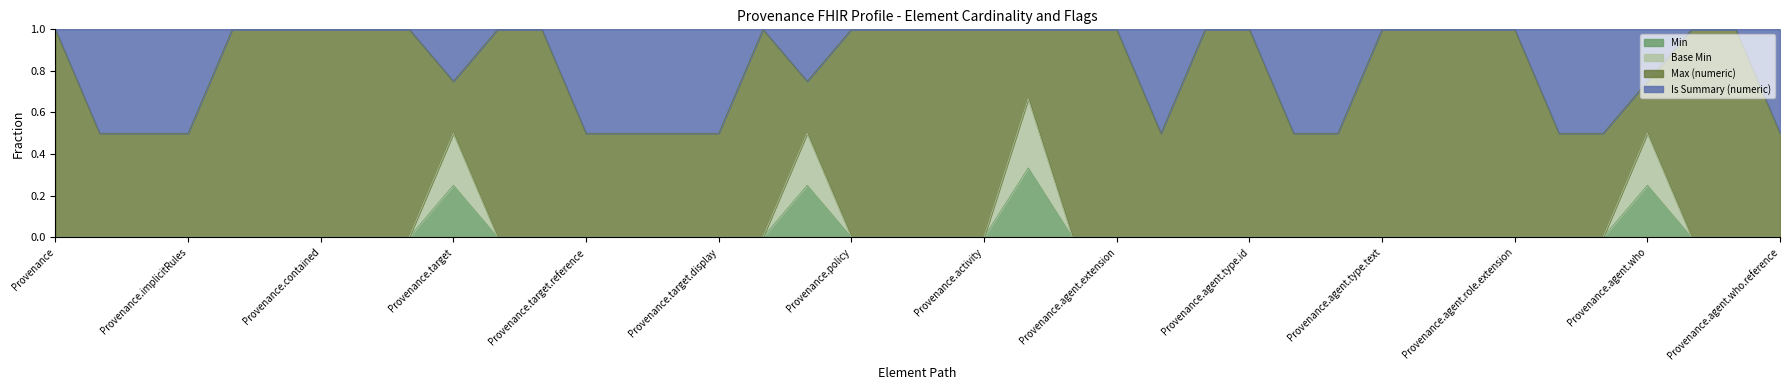

Which has a higher value, Provenance or Provenance.agent.extension?

Provenance